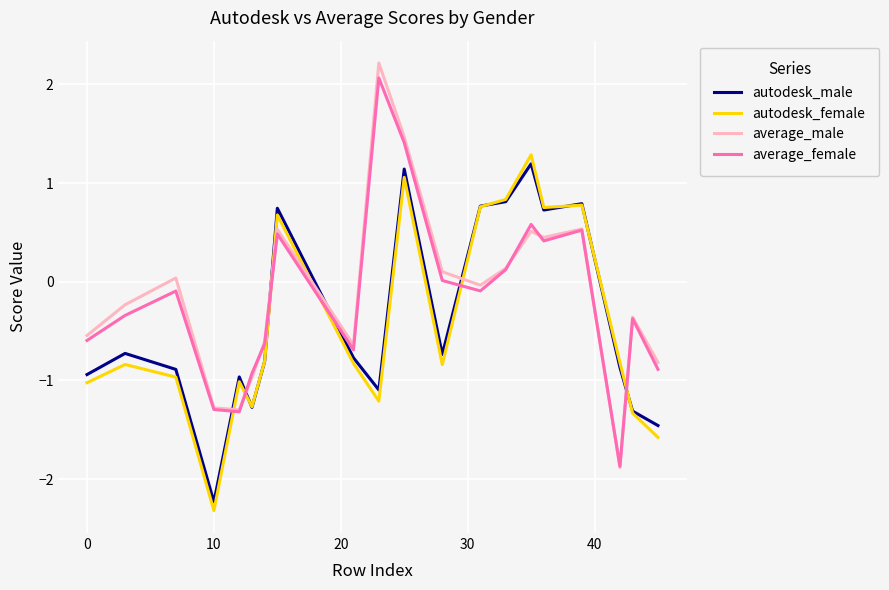

True or false: autodesk_female and average_female cross at least once.

True